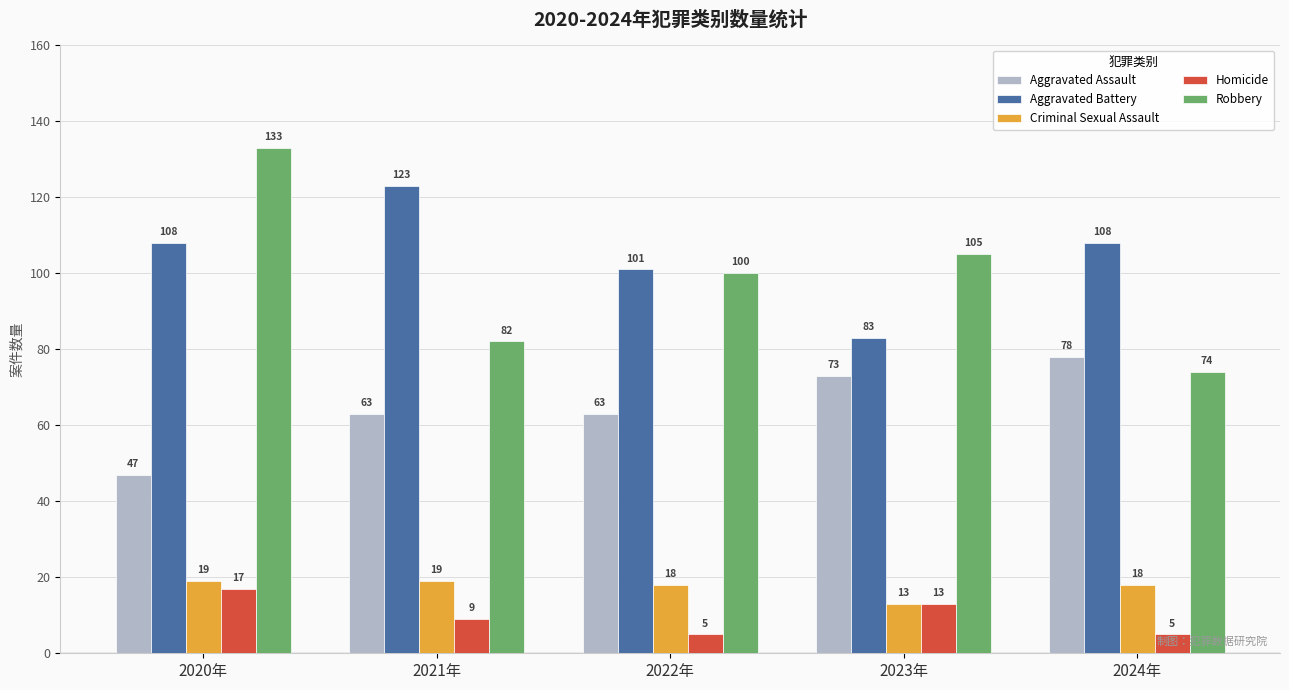

Between 2021年 and 2023年, which series saw the biggest shift?

Aggravated Battery